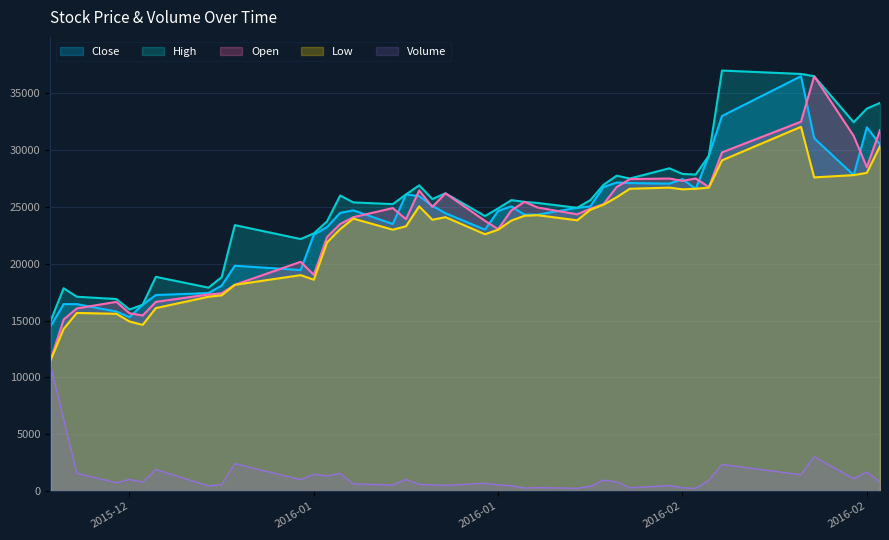

What are all the series names shown in the legend?

Close, High, Open, Low, Volume